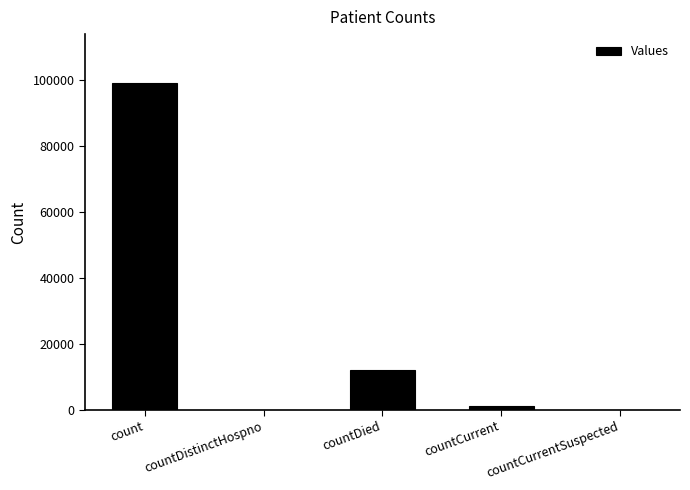

Is it true that the value at countDistinctHospno is 38630?

False